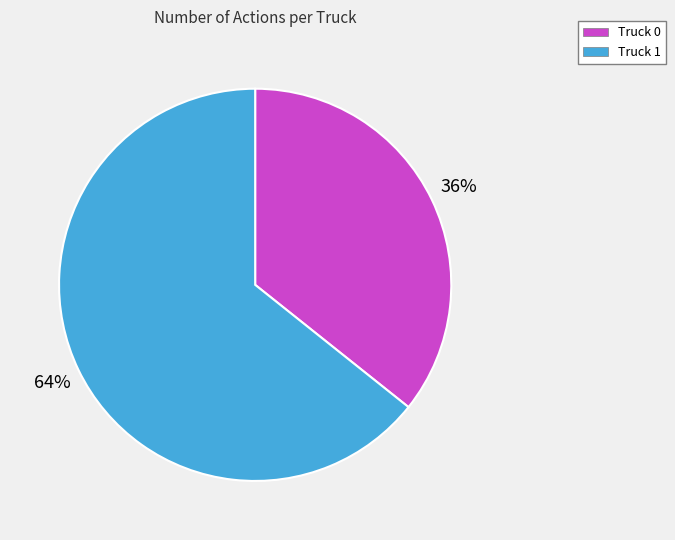

To the nearest percent, what is the average slice percentage?

50%